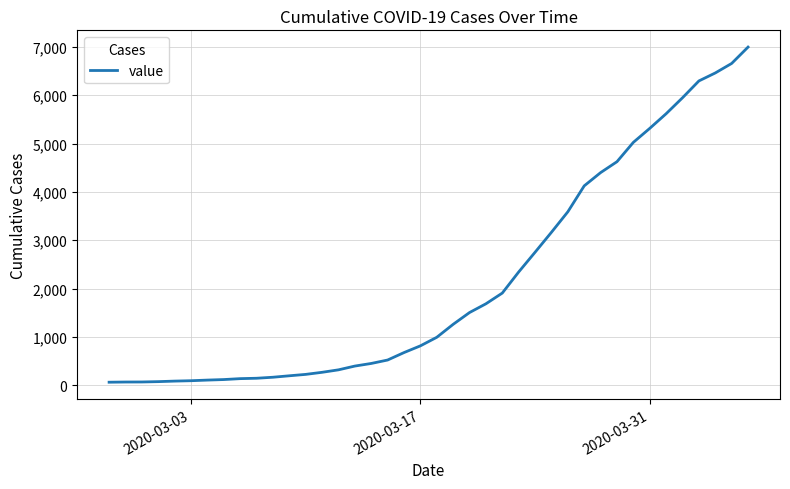

What is the difference between the maximum and minimum values?

6931